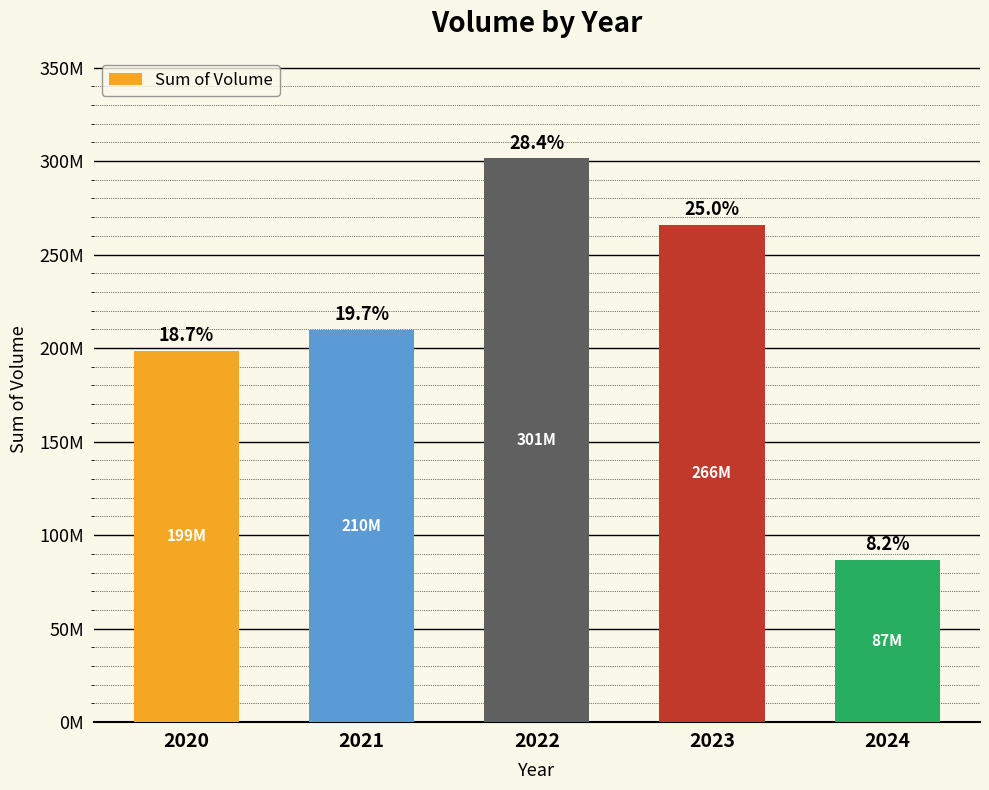

Are the bars horizontal?

No